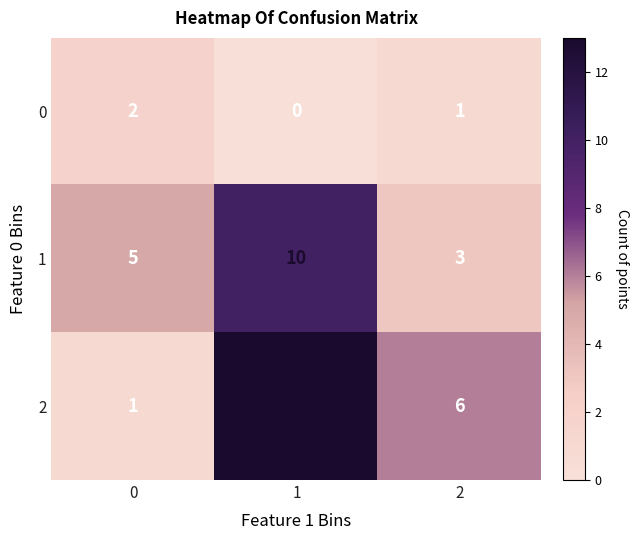

Which series changed the most between 0 and 2?

2